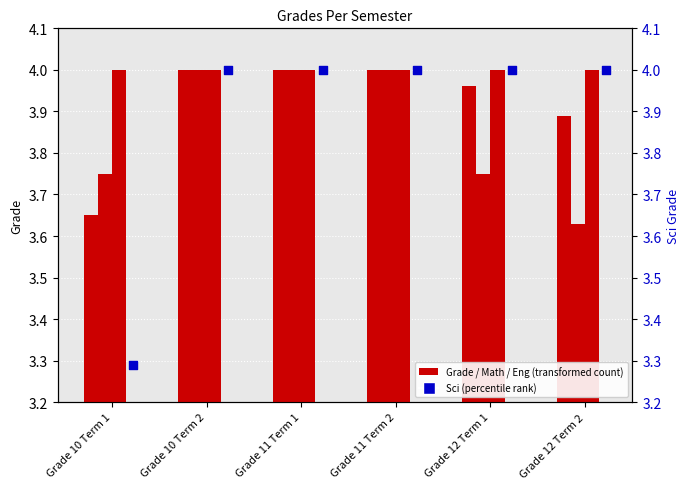

What is the total value across all series at Grade 10 Term 1?

14.7